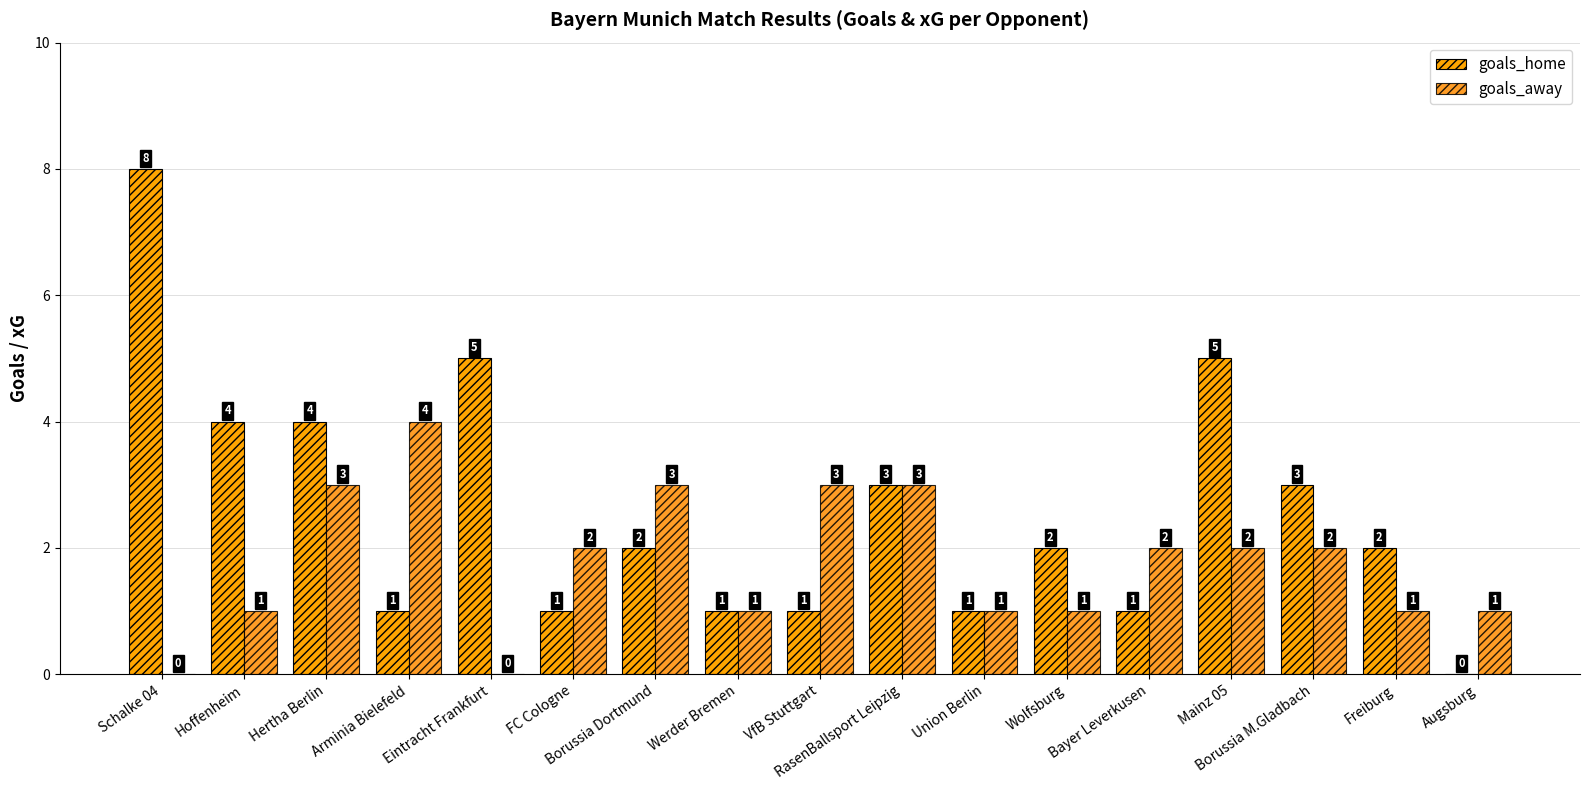

What is the sum of the goals_away values at RasenBallsport Leipzig and VfB Stuttgart?

6